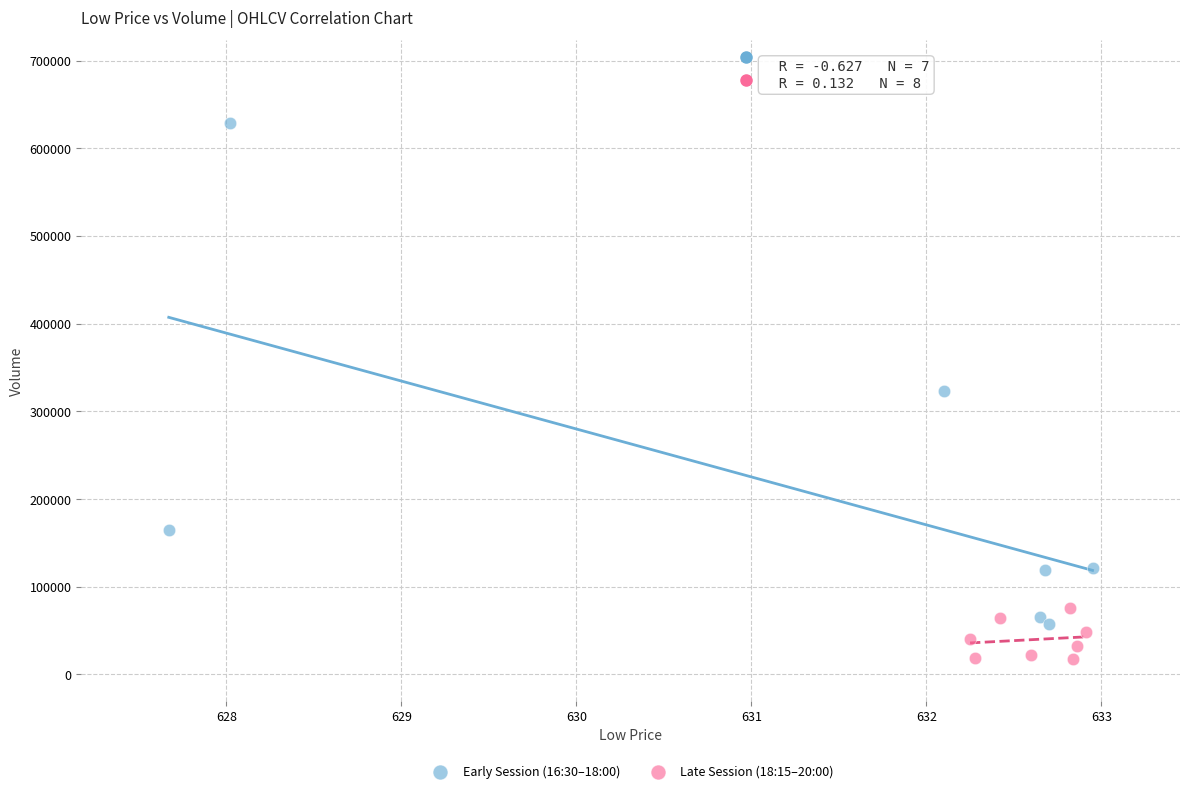

Which series contains the highest Y value?

Early Session (16:30–18:00)